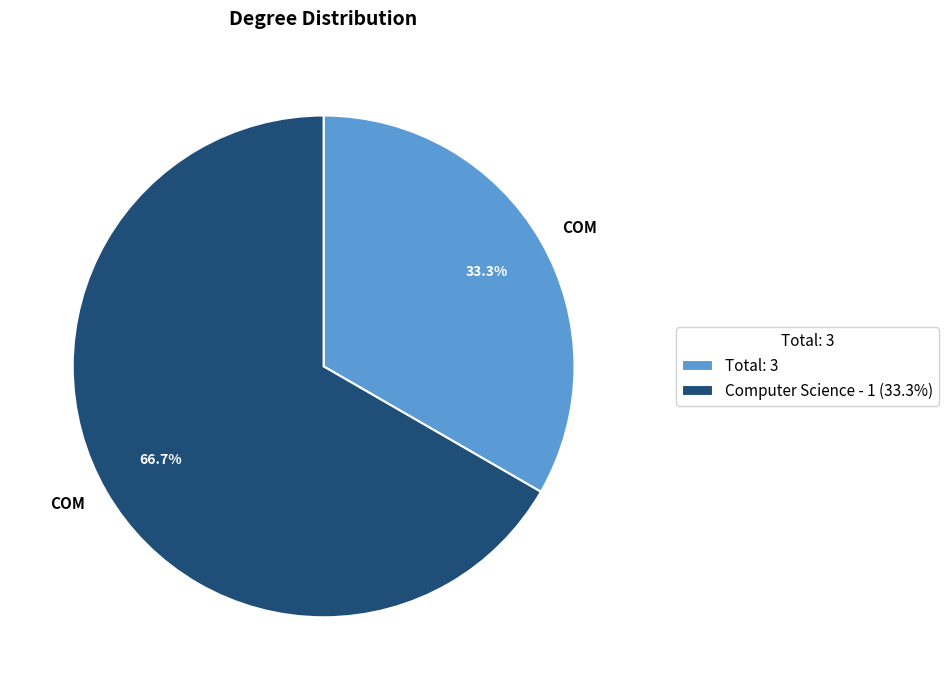

Is there any slice that represents more than half of the pie?

Yes